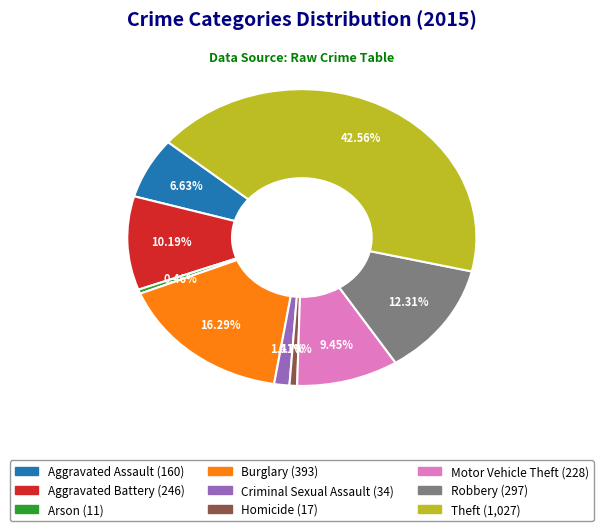

Is there a majority slice in this chart?

No